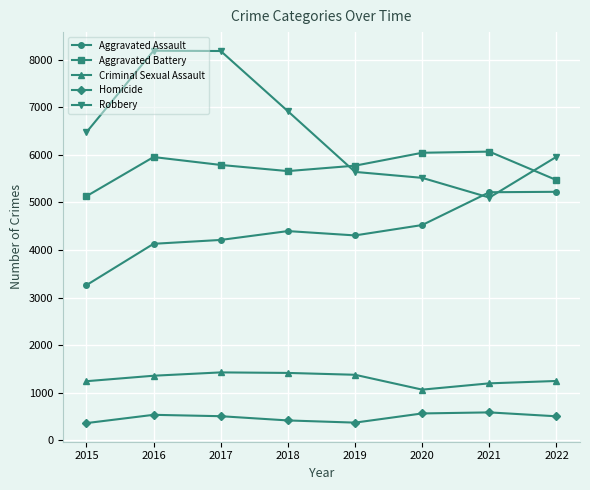

True or false: Criminal Sexual Assault and Aggravated Assault intersect in this chart.

False